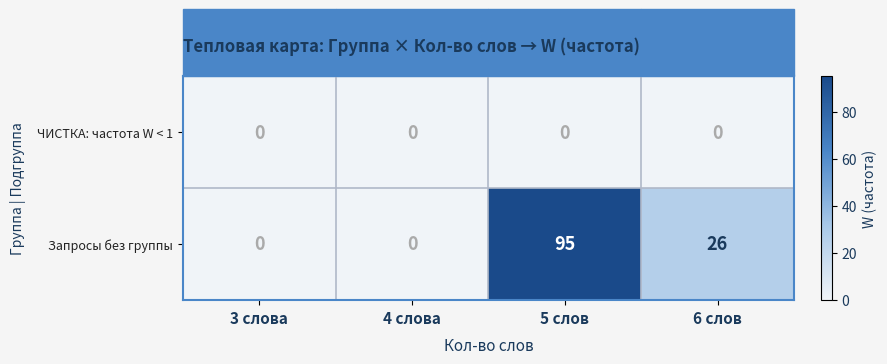

Which label corresponds to the largest value in the chart?

5 слов